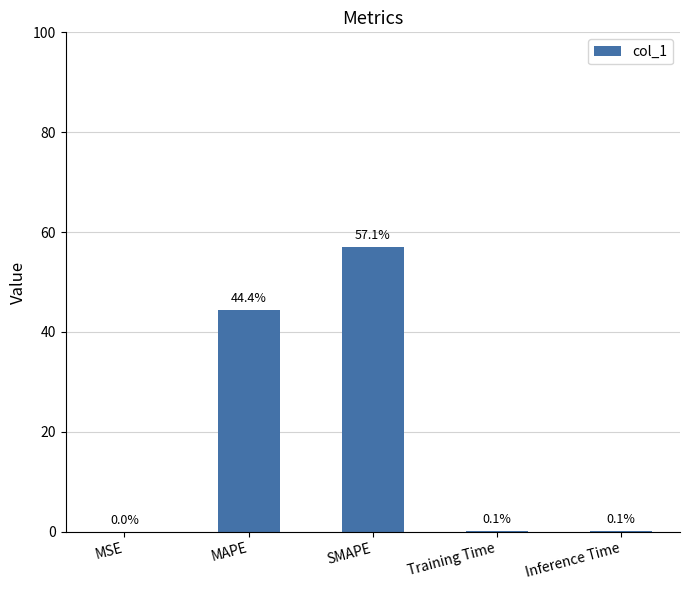

Are the bars horizontal?

No